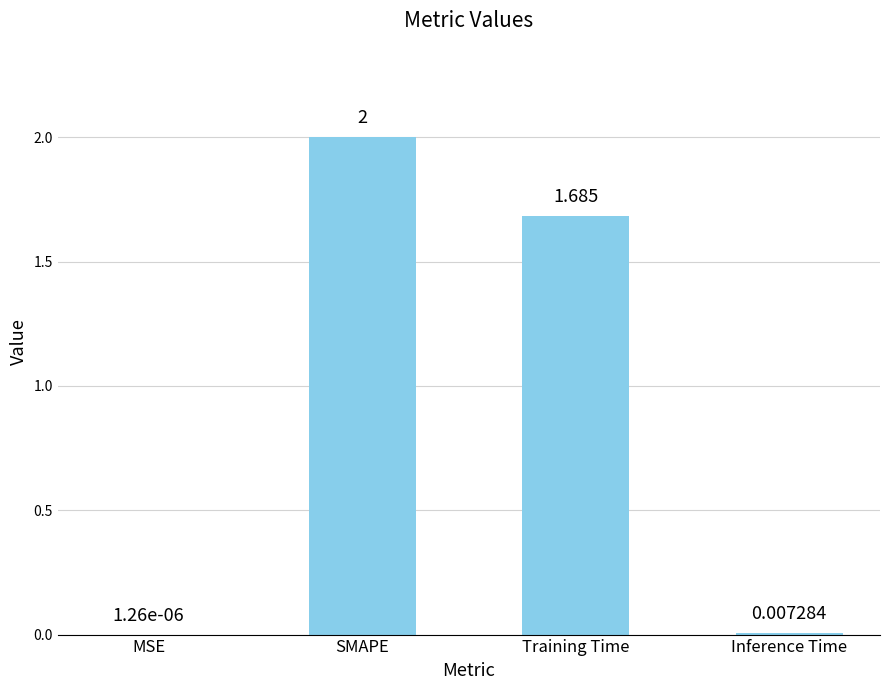

Is it true that the value at SMAPE is 2.0?

True